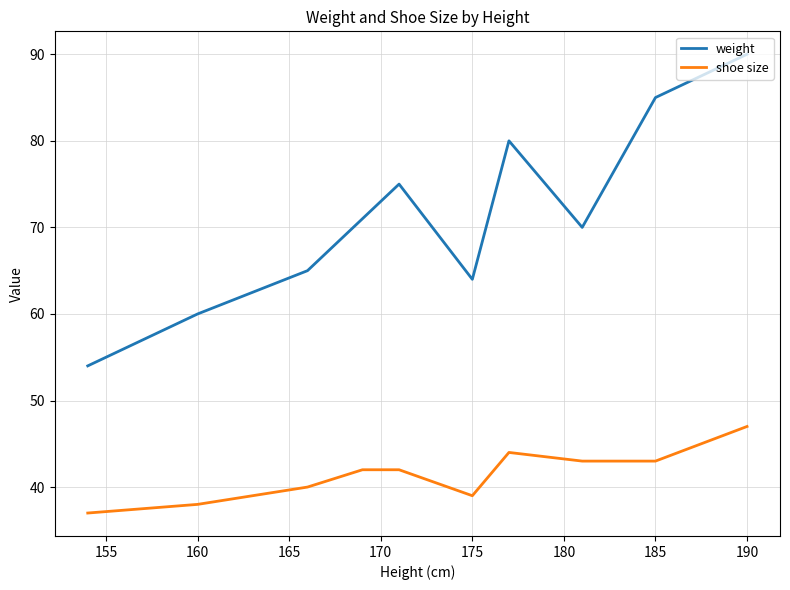

What is the highest value of the weight series?

90